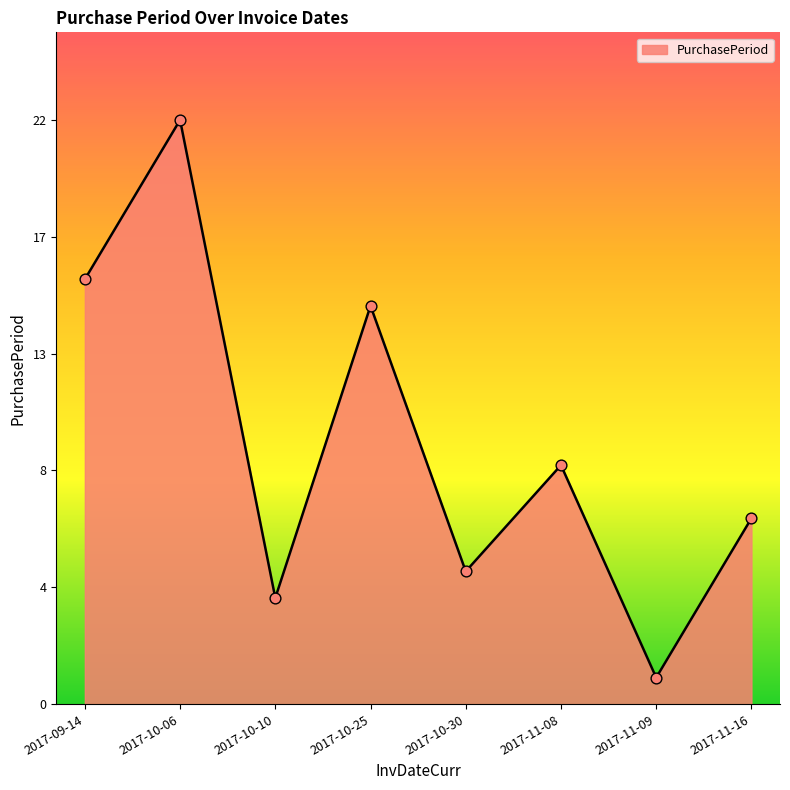

Approximately how many times larger is the value at 2017-09-14 compared to 2017-11-08?

1.8